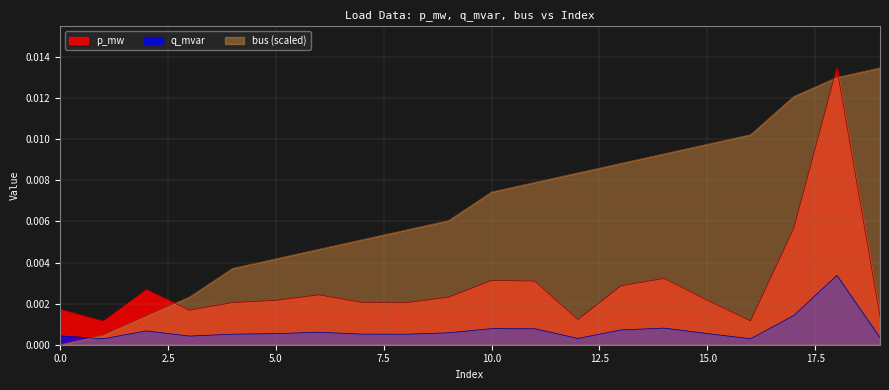

How many lines are shown in the chart?

3